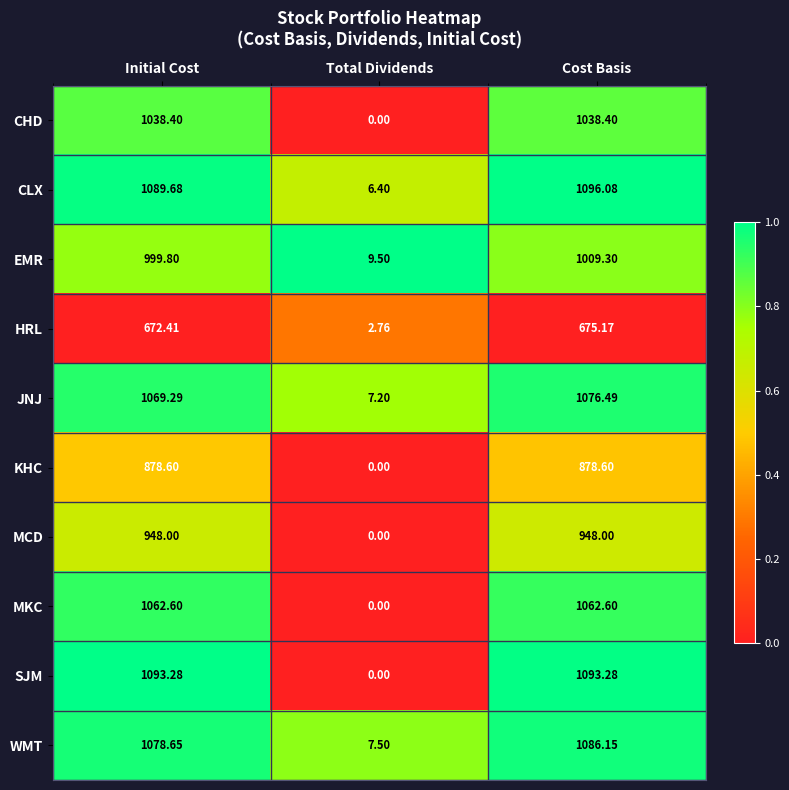

Is the value of MCD at Initial Cost greater than the value of JNJ at Cost Basis?

No